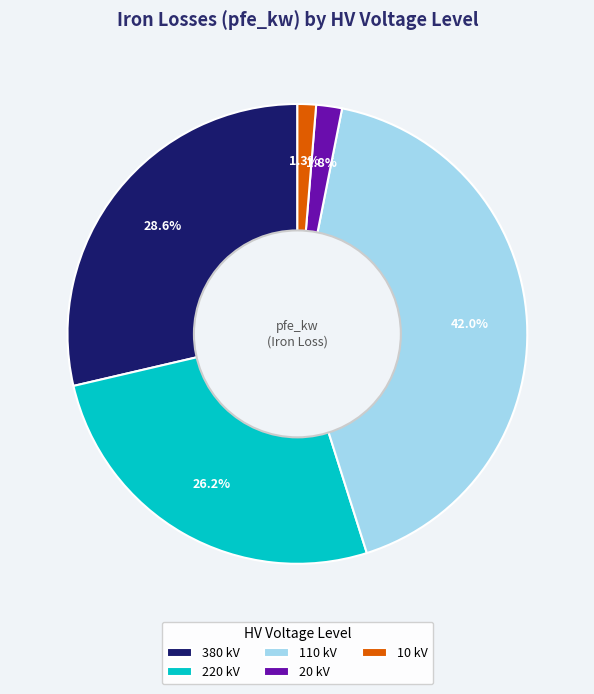

Which slice is the smallest?

10 kV